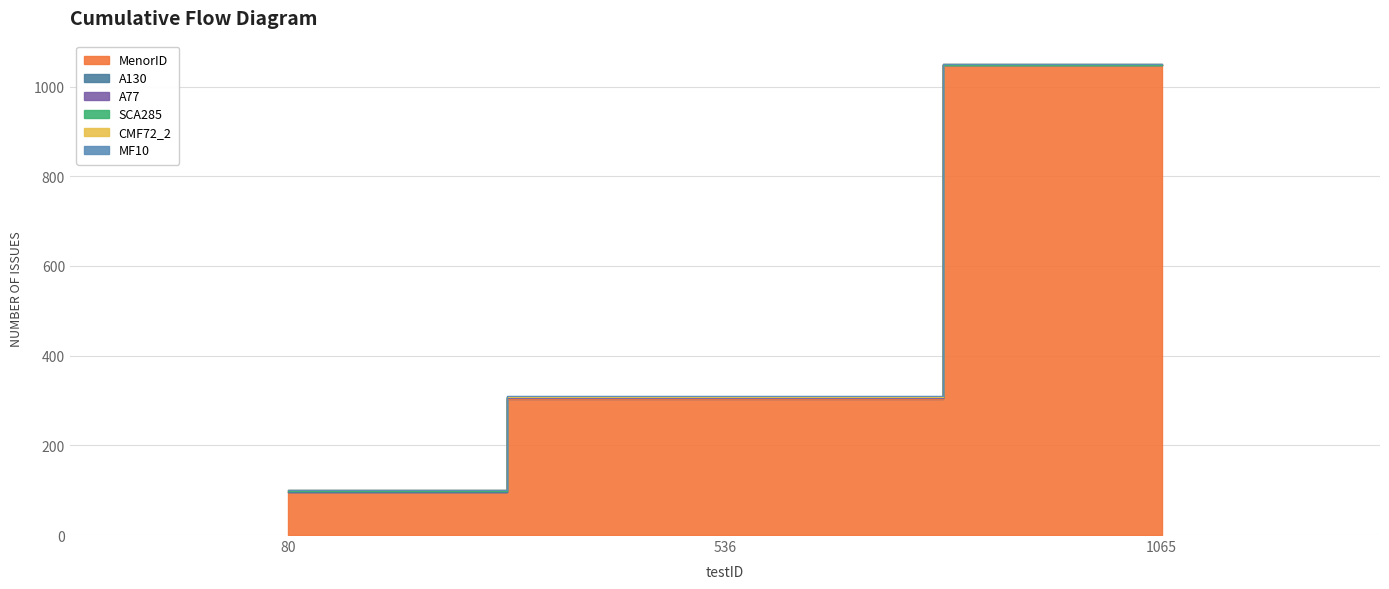

What is the difference between the maximum and minimum values in the A130 series?

1